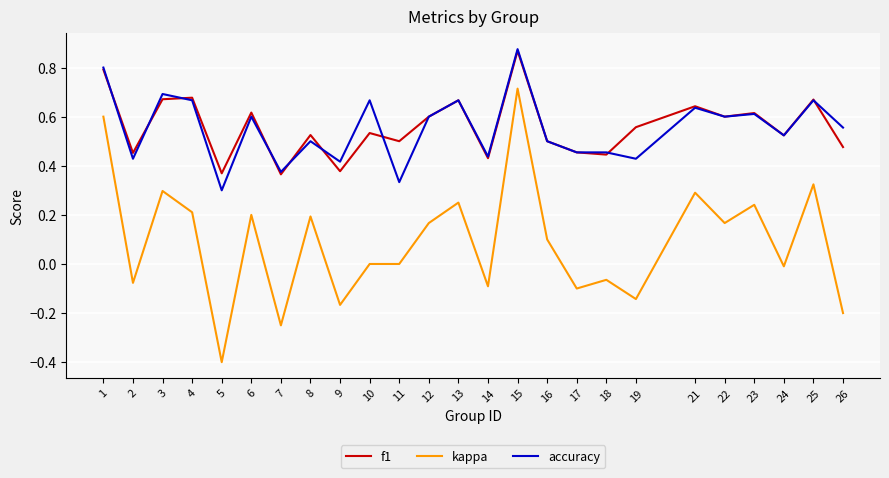

Between 1 and 6, which series saw the biggest shift?

kappa